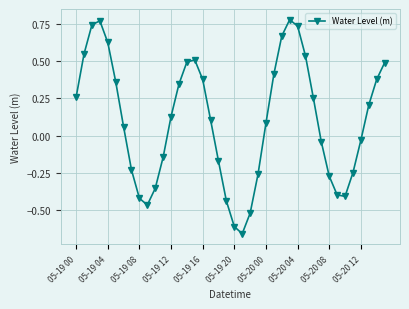

What is the difference between the maximum and minimum values?

1.4